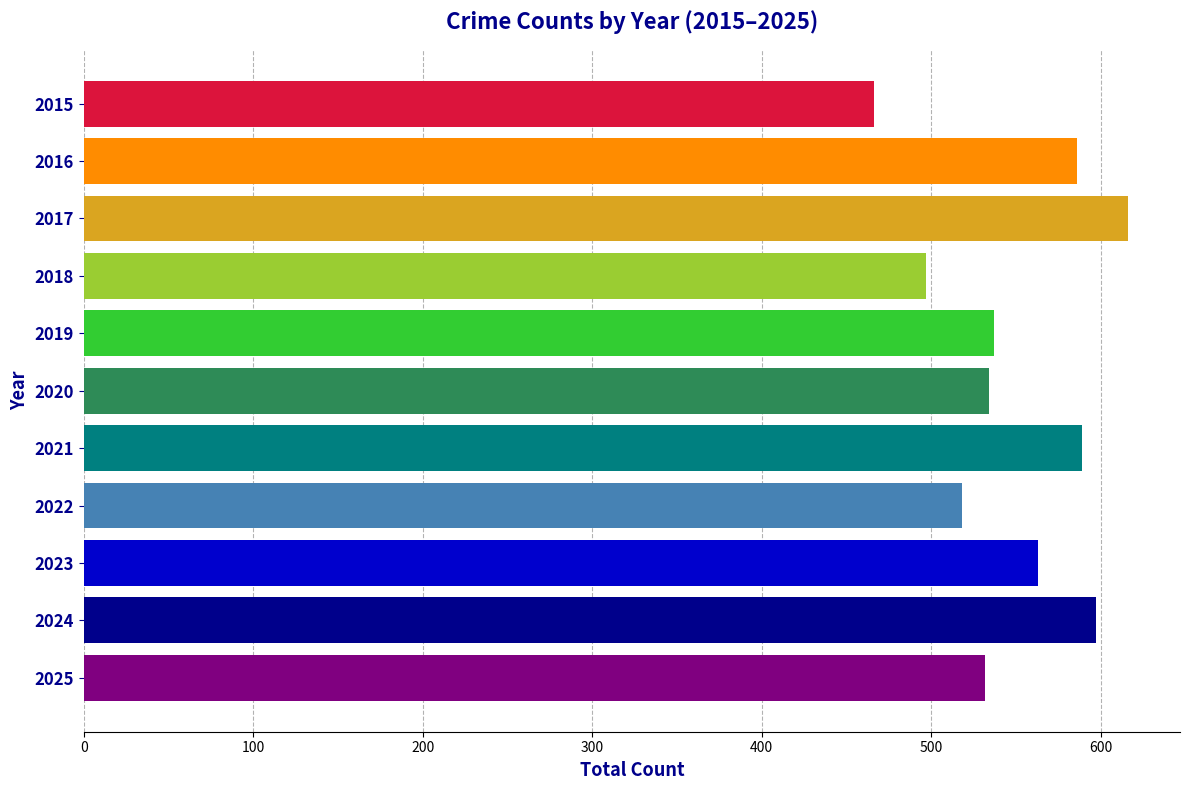

Between 2020 and 2022, which is larger?

2020